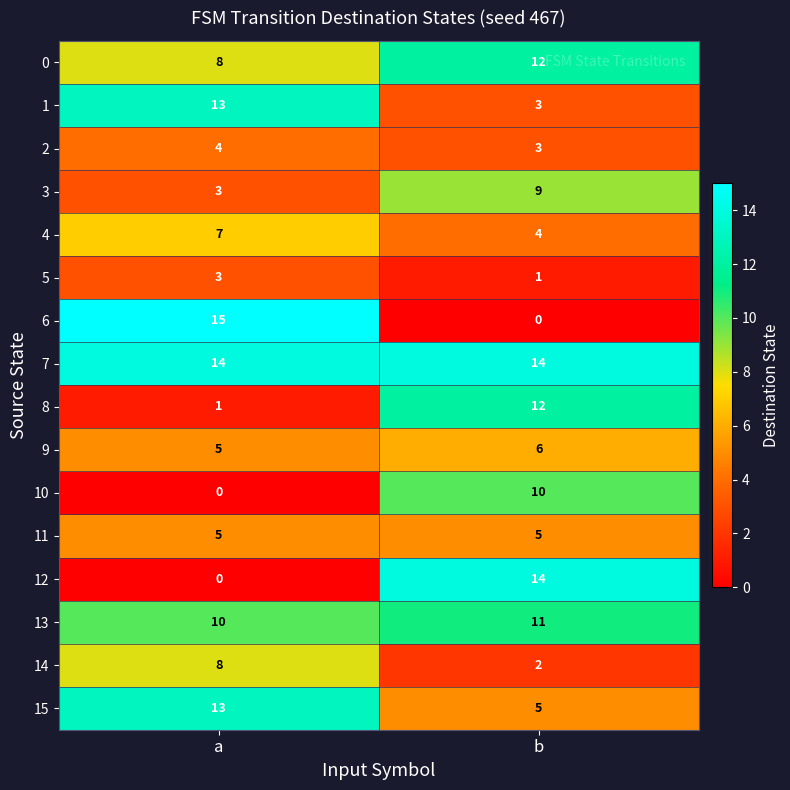

What is the difference between the 15 values at a and b?

8